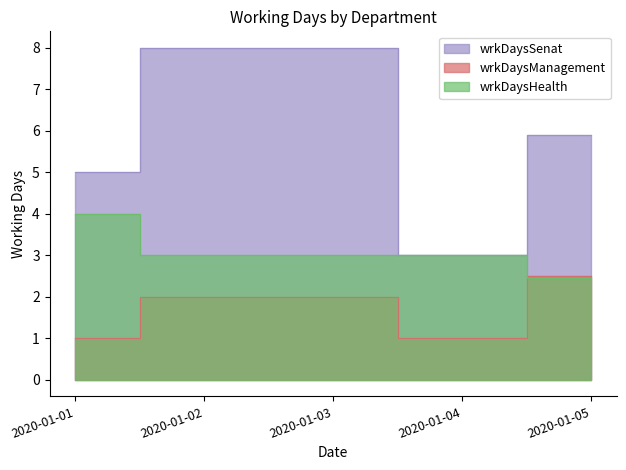

What is the total value across all series at 2020-01-03?

13.0